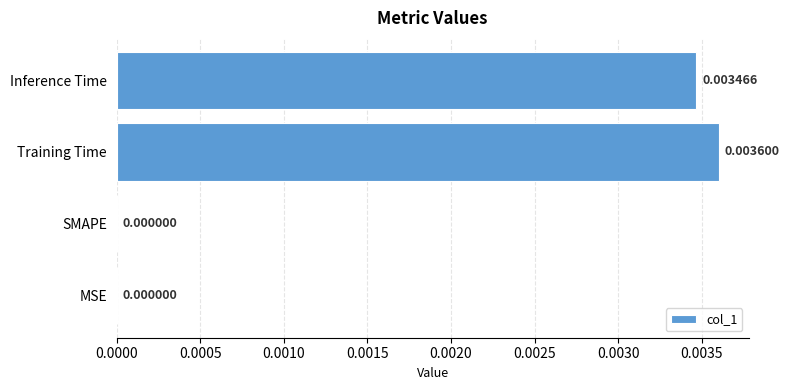

Which label corresponds to the largest value in the chart?

Training Time